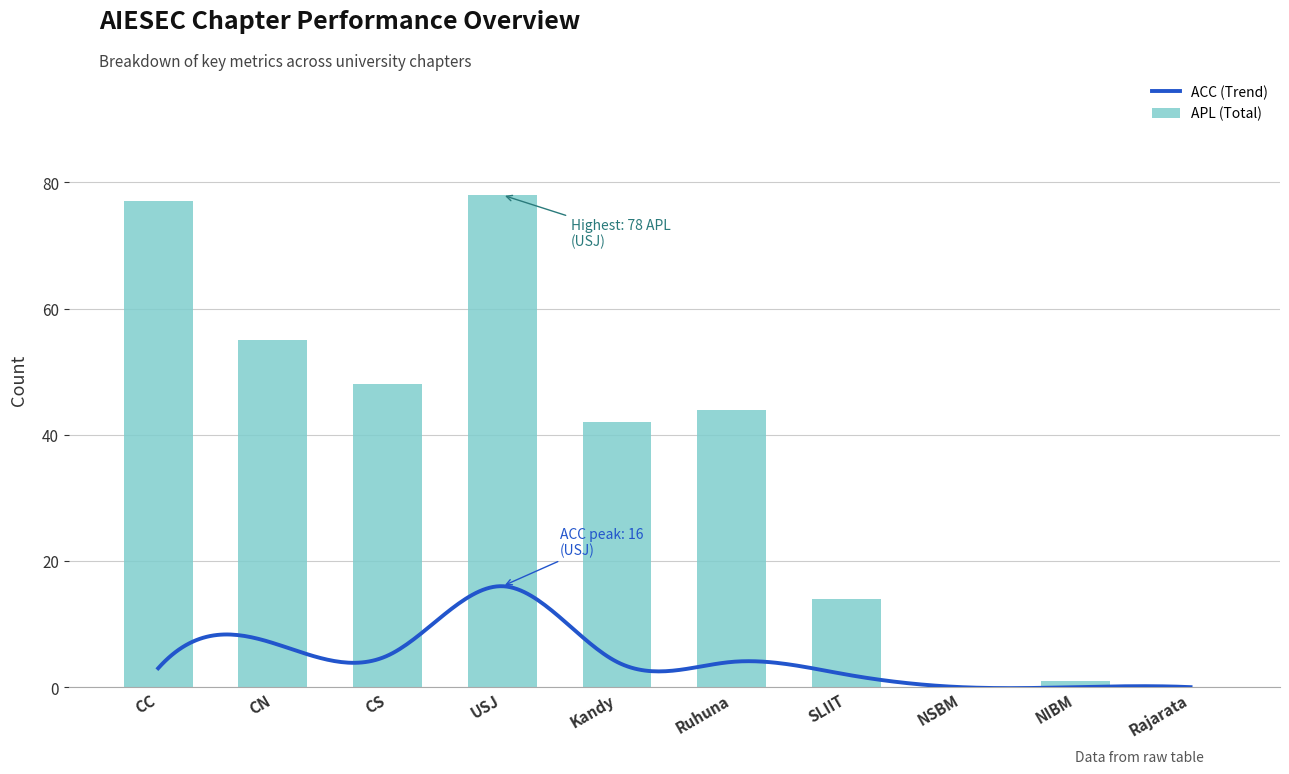

The ACC series shows 4 at Ruhuna. True or false?

True